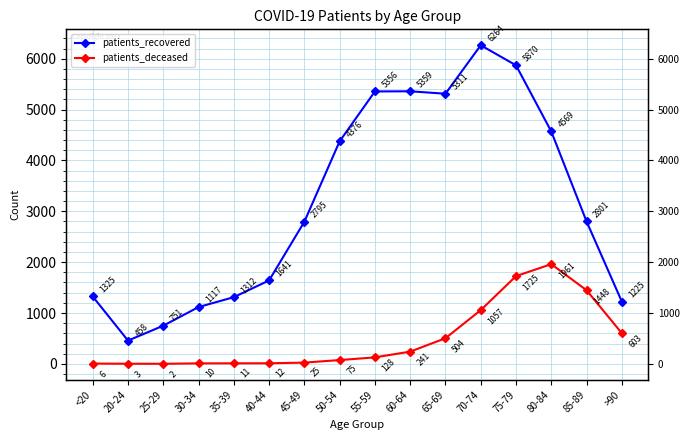

Does the chart display data point markers on the line(s)?

Yes